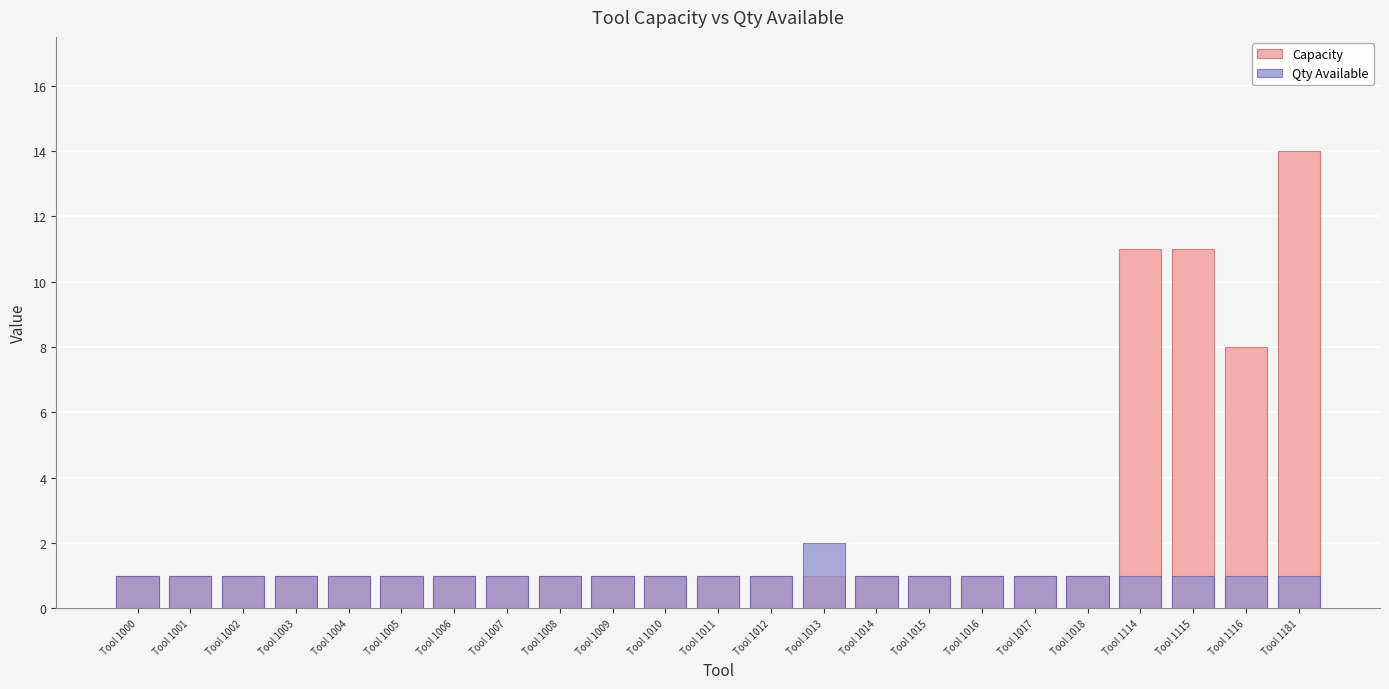

How many distinct data groups are displayed?

2